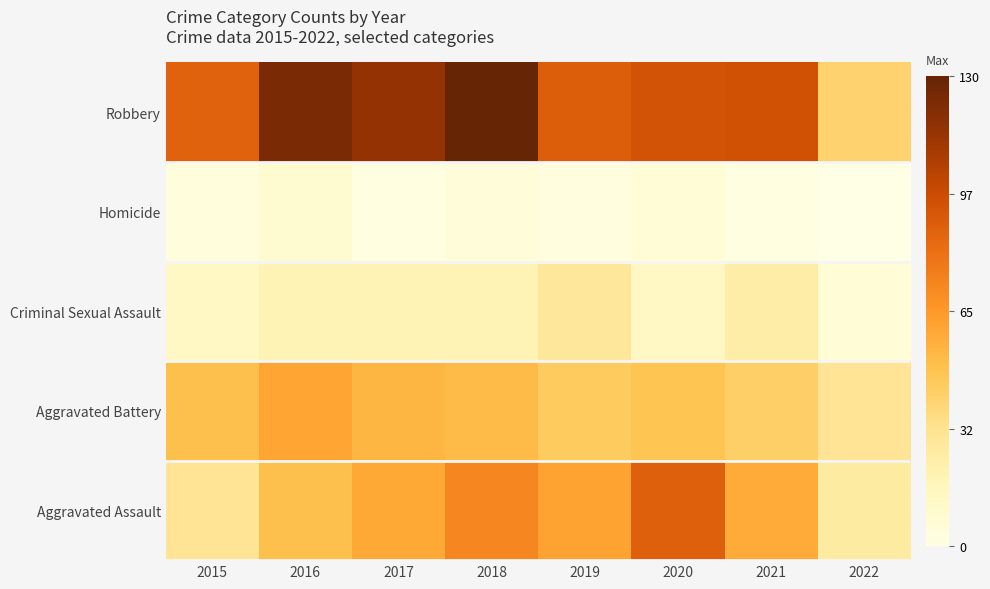

What is the total value across all series at 2017?

249